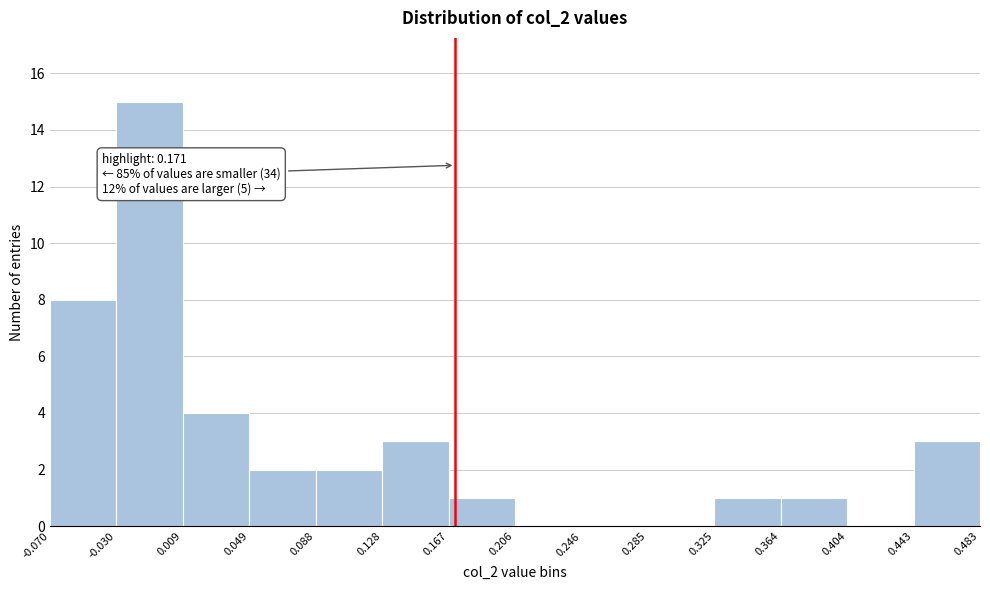

Which range on the x-axis has the tallest bar?

-0.030 to 0.009